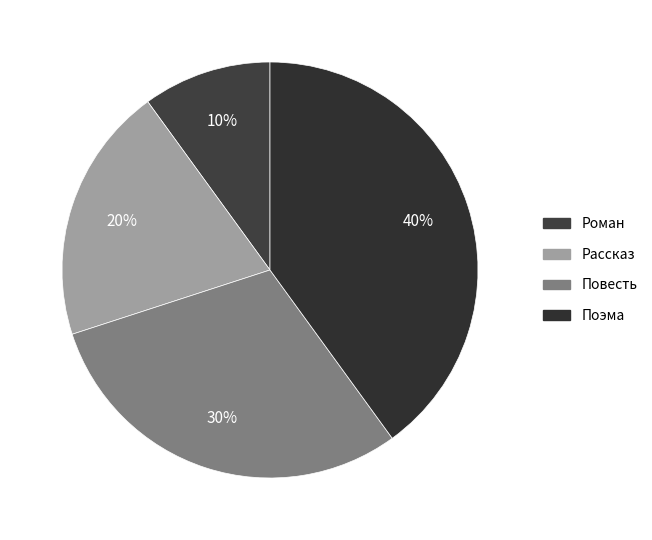

The Повесть slice represents 39% of the pie. True or false?

False